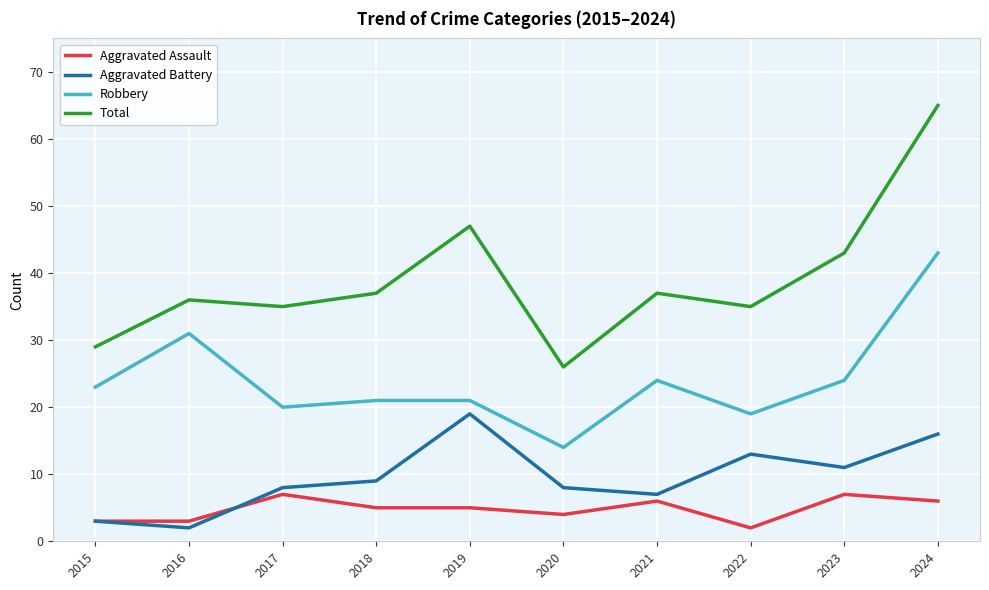

Reading right to left, list all the values displayed in this chart.

Aggravated Assault: 2024=6	2023=7	2022=2	2021=6	2020=4	2019=5	2018=5	2017=7	2016=3	2015=3
Aggravated Battery: 2024=16	2023=11	2022=13	2021=7	2020=8	2019=19	2018=9	2017=8	2016=2	2015=3
Robbery: 2024=43	2023=24	2022=19	2021=24	2020=14	2019=21	2018=21	2017=20	2016=31	2015=23
Total: 2024=65	2023=43	2022=35	2021=37	2020=26	2019=47	2018=37	2017=35	2016=36	2015=29